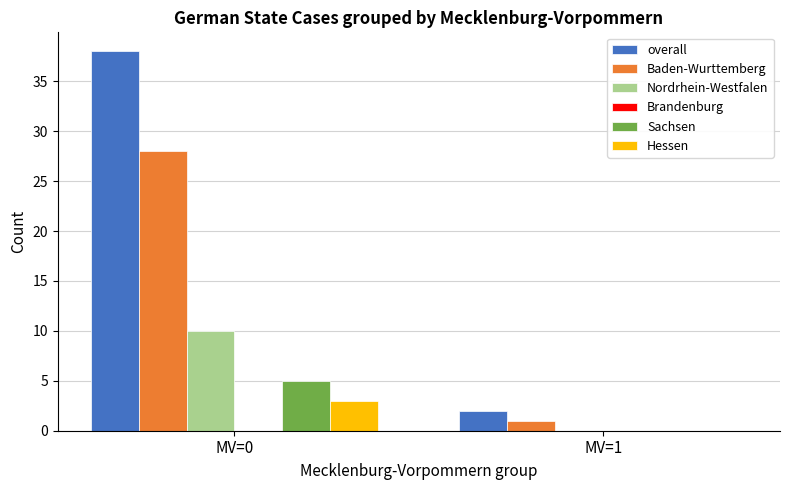

How many data points does each series have?

2